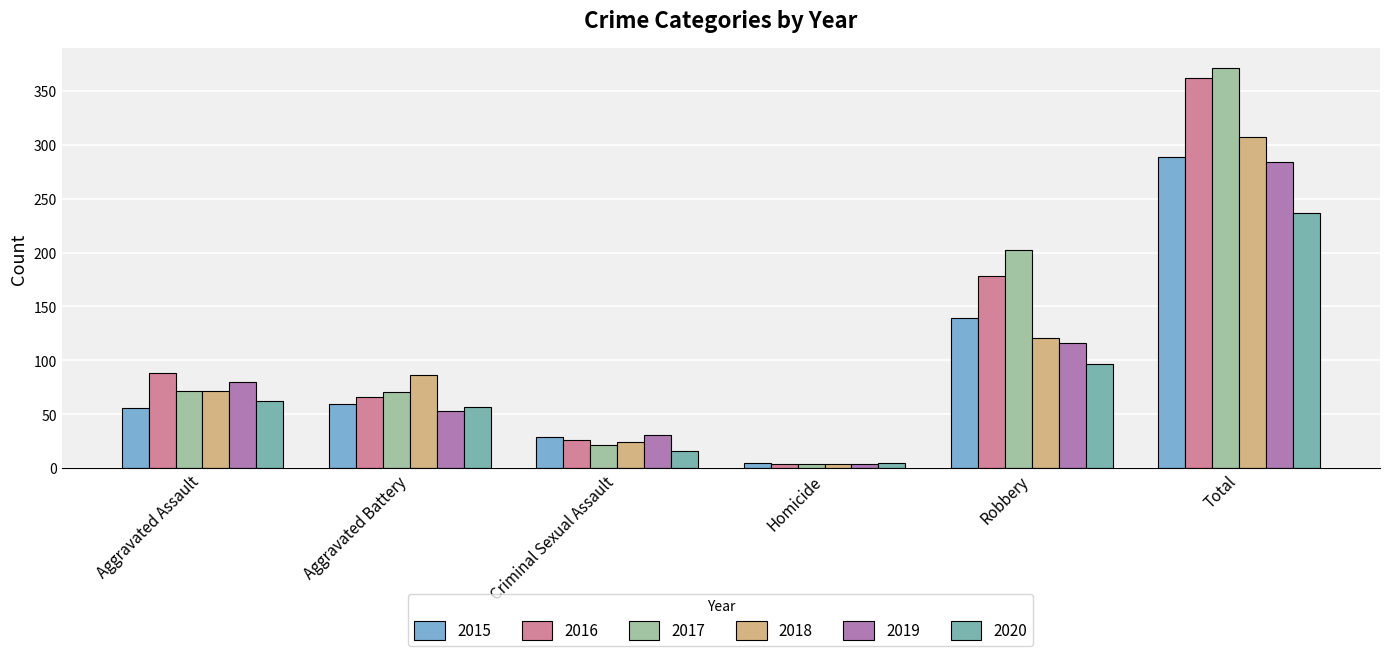

How many categories are shown in the chart?

6